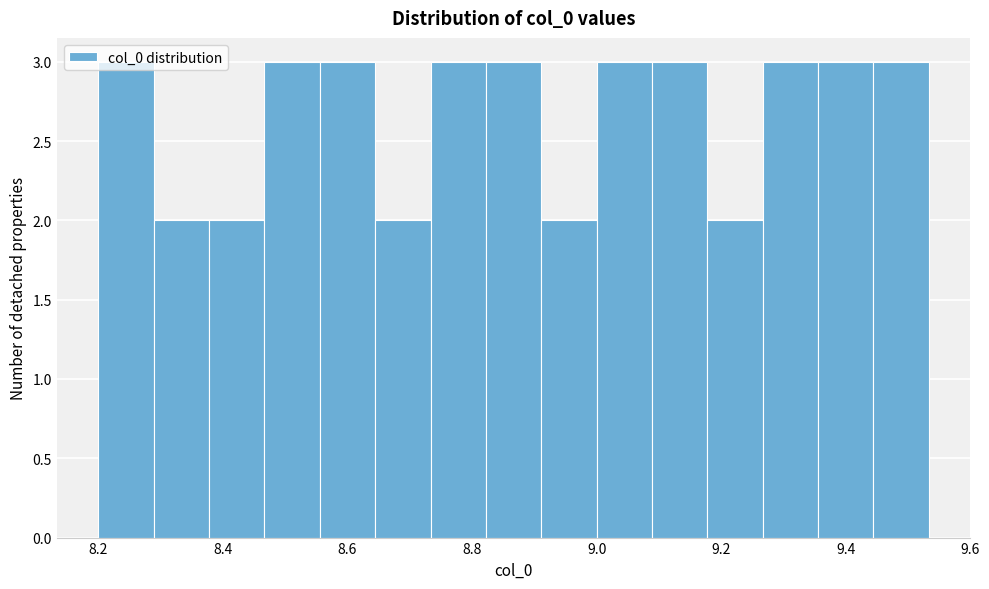

What is the height of the bar covering 9.44 to 9.54 on the x-axis? Neither the bar edges nor the heights are printed on the chart, so give them approximately, as read against the axes.

3